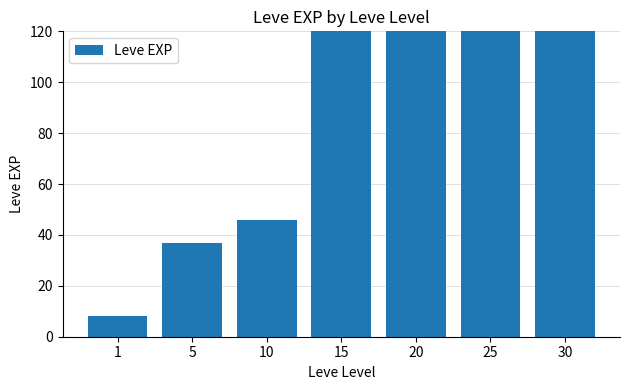

Between 10 and 30, which is larger?

30